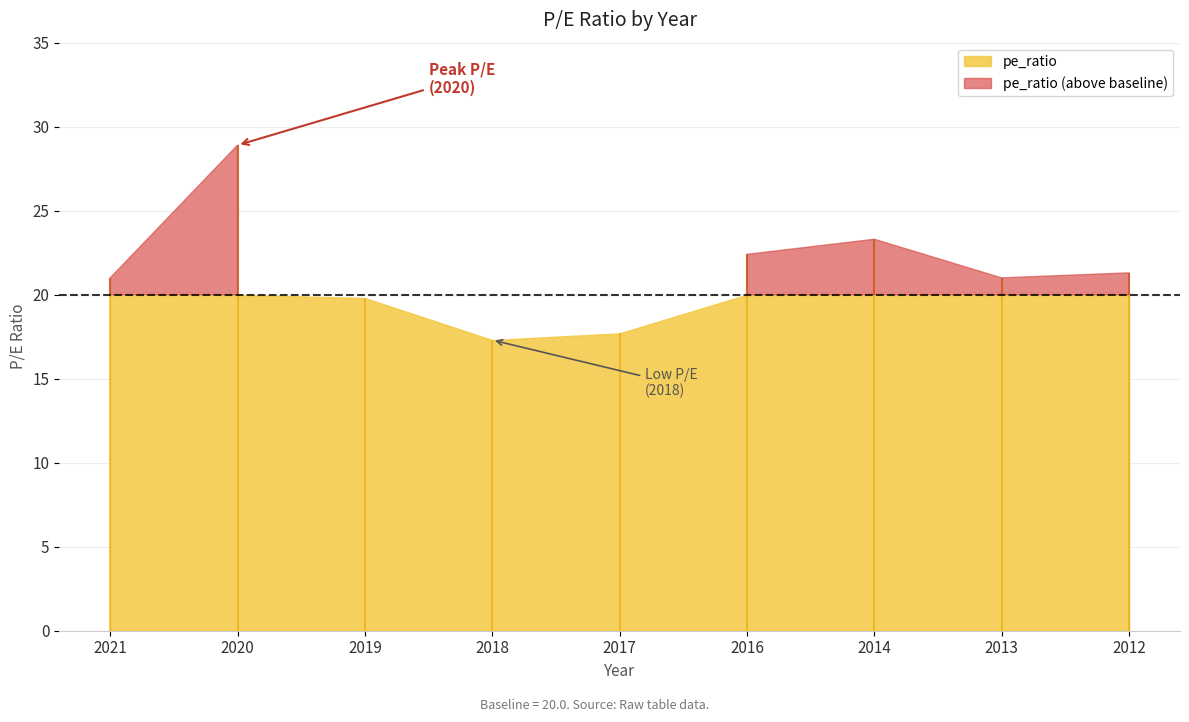

Which has a higher value, 2014 or 2018?

2014